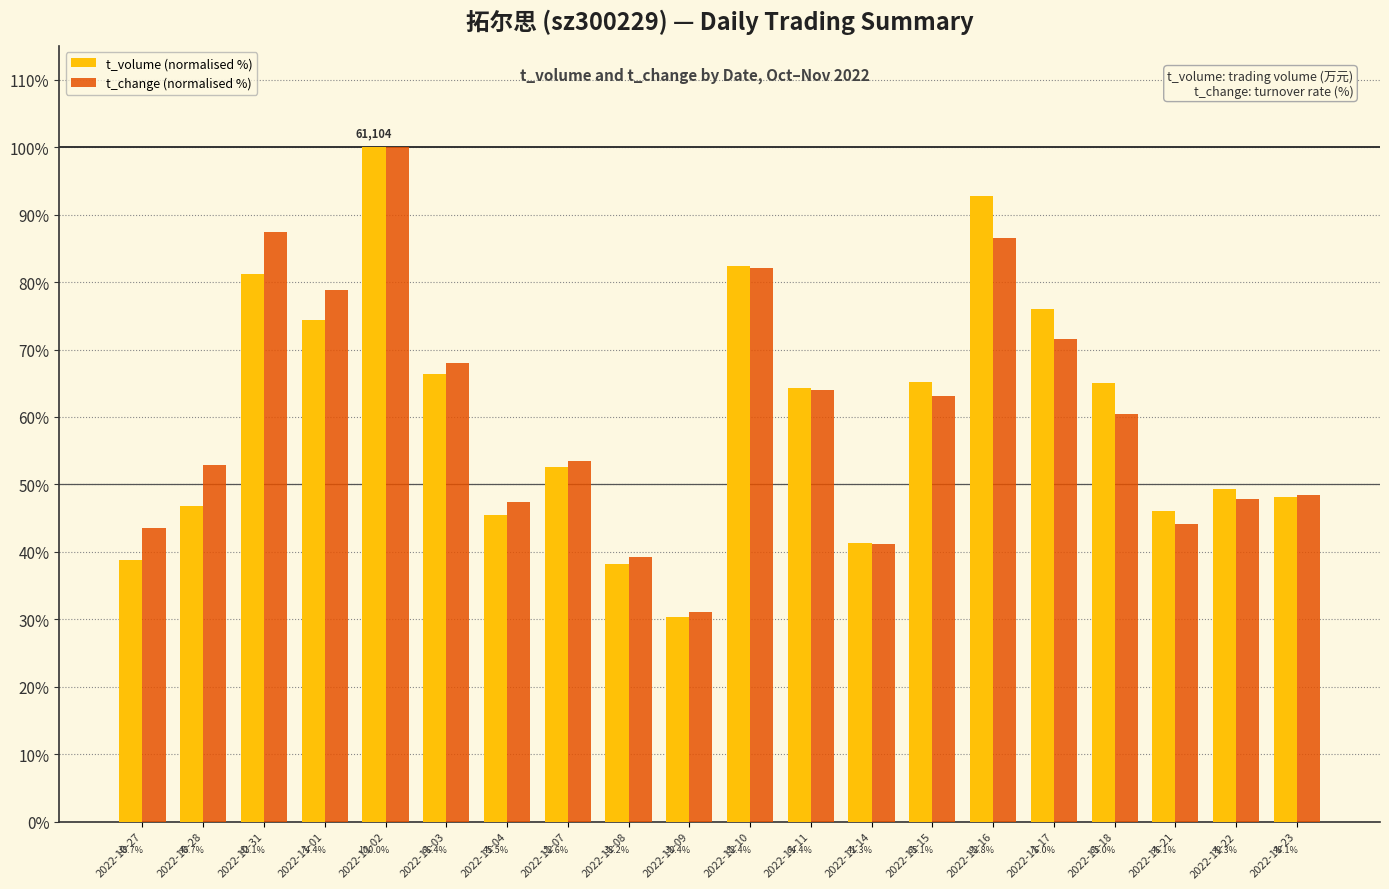

Reading left to right, what are all the values shown in this chart?

t_volume (normalised %): 38.7	46.7	81.1	74.4	100.0	66.4	45.5	52.6	38.2	30.4	82.4	64.4	41.3	65.1	92.8	76.0	65.0	46.1	49.3	48.1
t_change (normalised %): 43.5	52.9	87.5	78.8	100.0	68.0	47.4	53.5	39.2	31.1	82.1	63.9	41.1	63.0	86.6	71.5	60.5	44.1	47.8	48.4